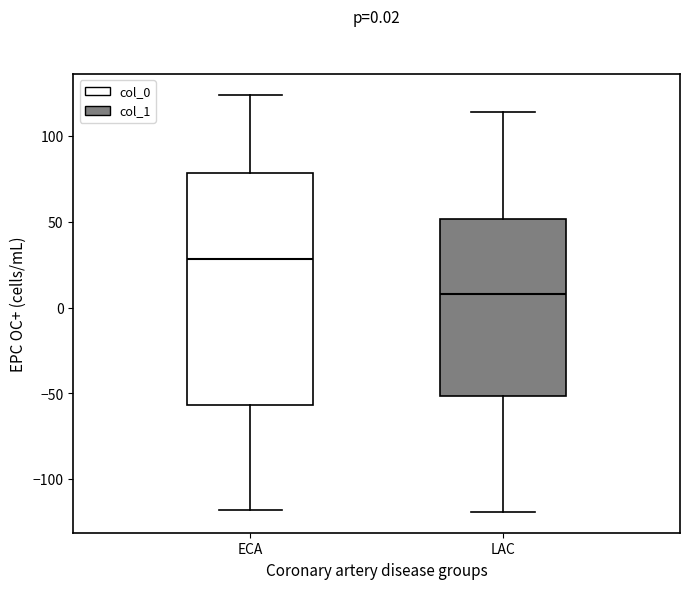

Which box is the tallest, from its lower edge to its upper edge?

ECA